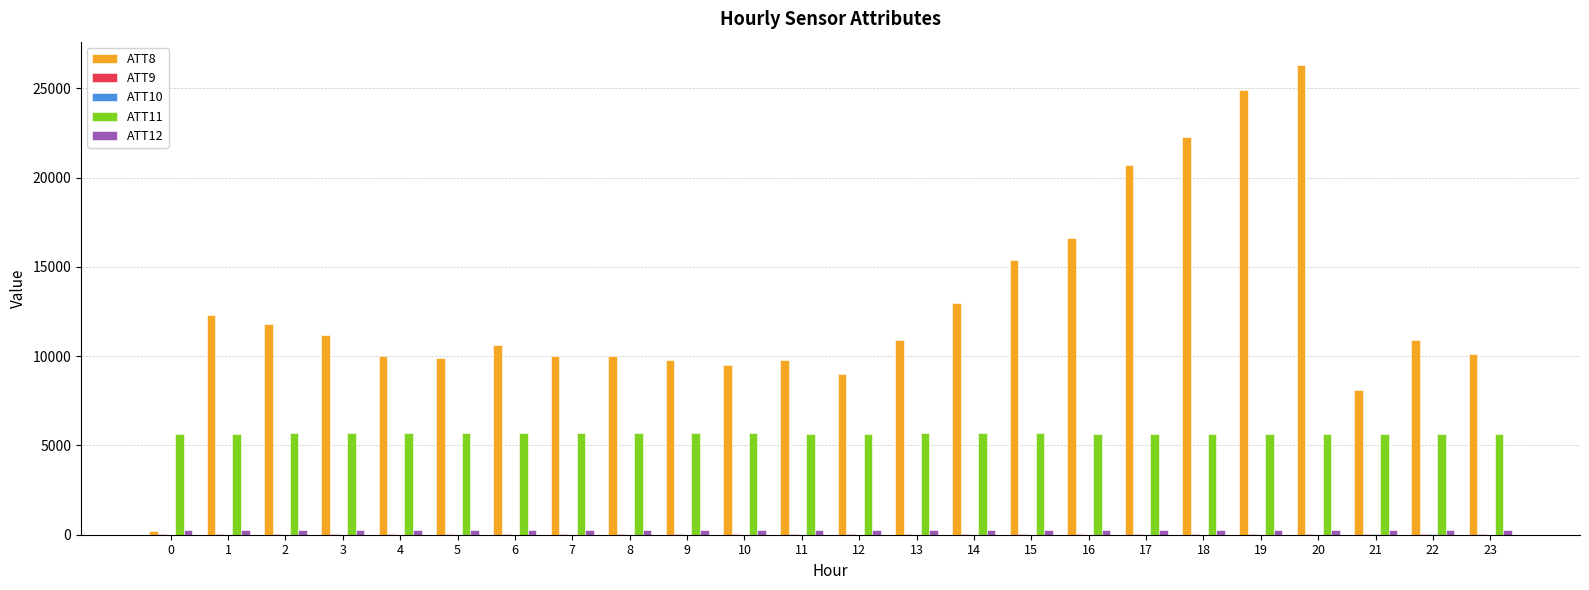

Which series changed the most between 0 and 5?

ATT8